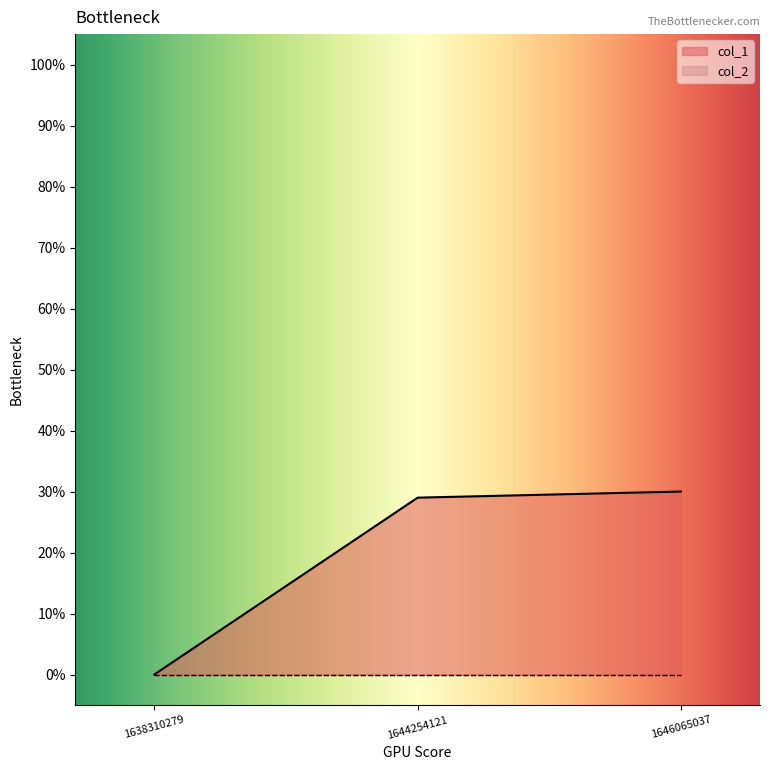

At which category does the chart reach its minimum across all series?

1638310279